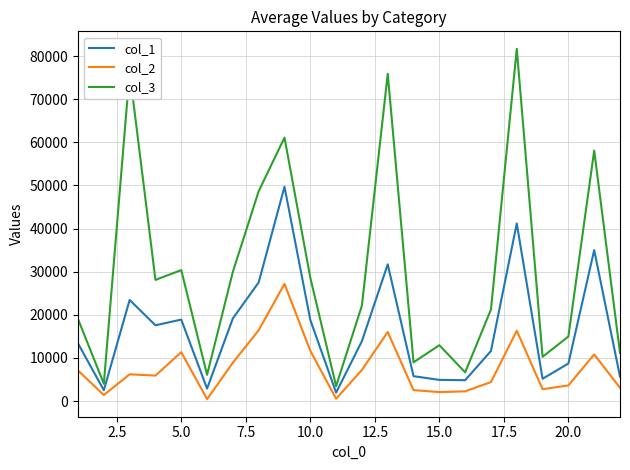

Which series has the largest total across all categories?

col_3